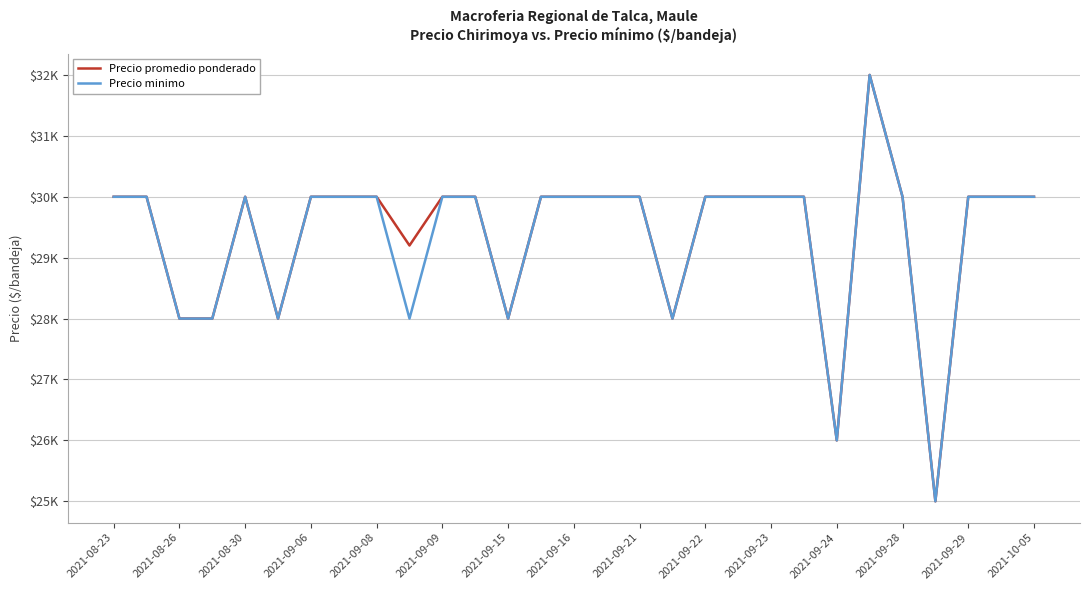

True or false: Precio promedio ponderado and Precio minimo cross at least once.

False